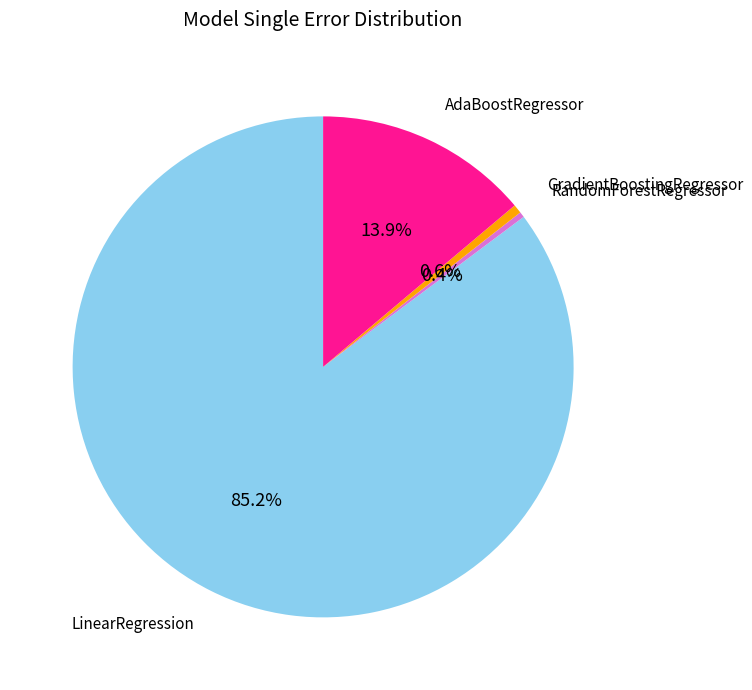

What is the largest slice in the pie chart?

LinearRegression